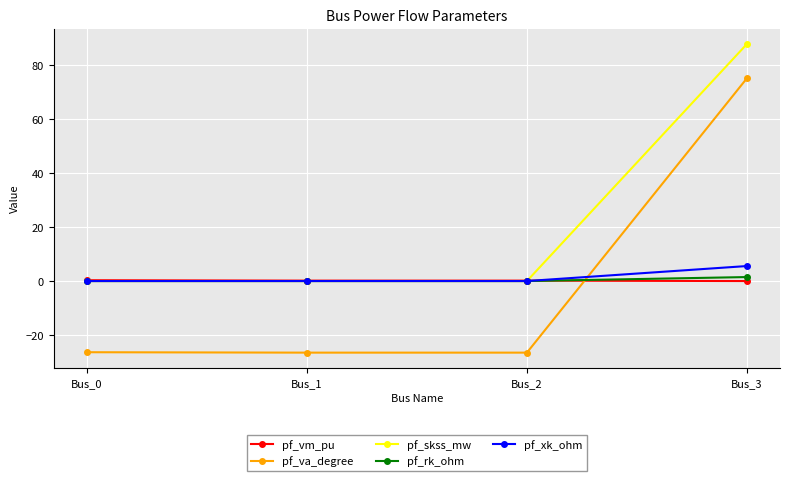

What is the maximum value for pf_va_degree?

75.1